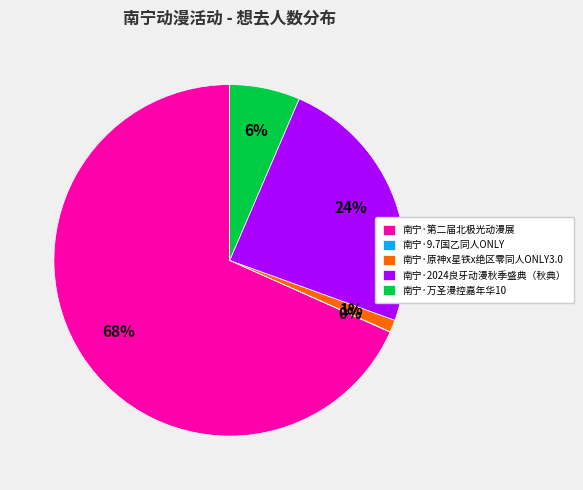

Is there a majority slice in this chart?

Yes